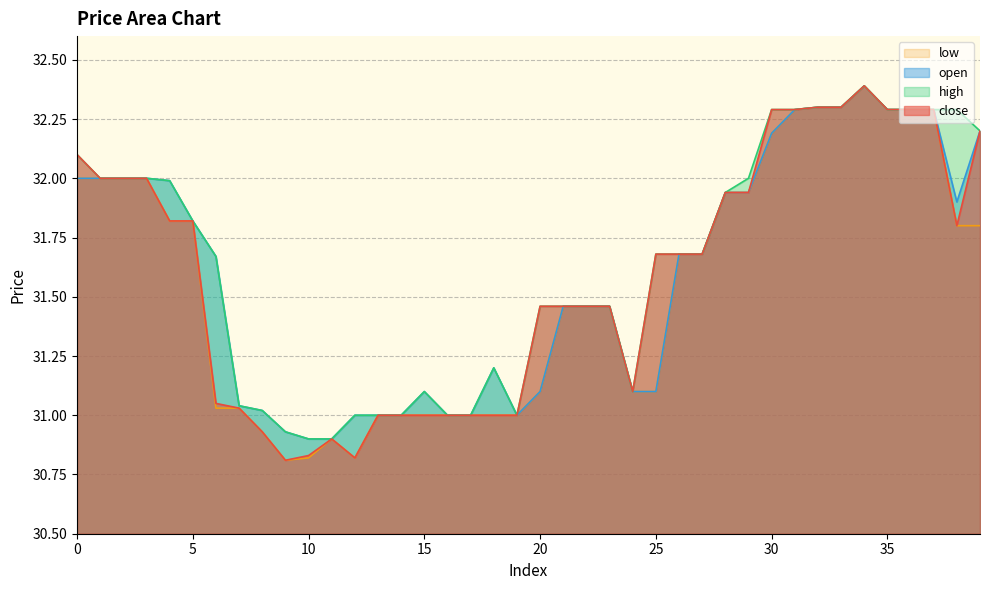

Does the chart display data point markers on the line(s)?

No